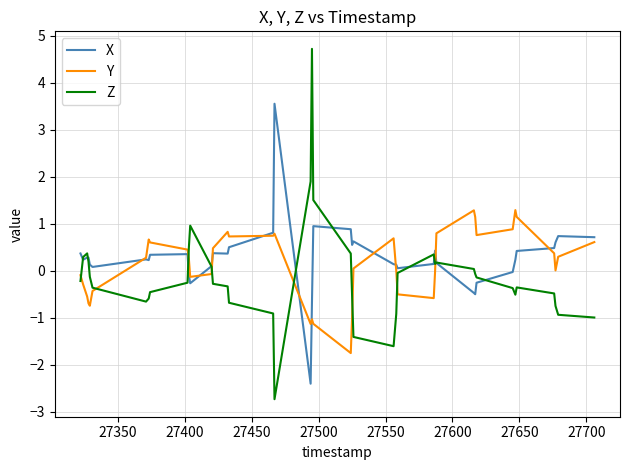

What is the greatest value displayed?

4.7